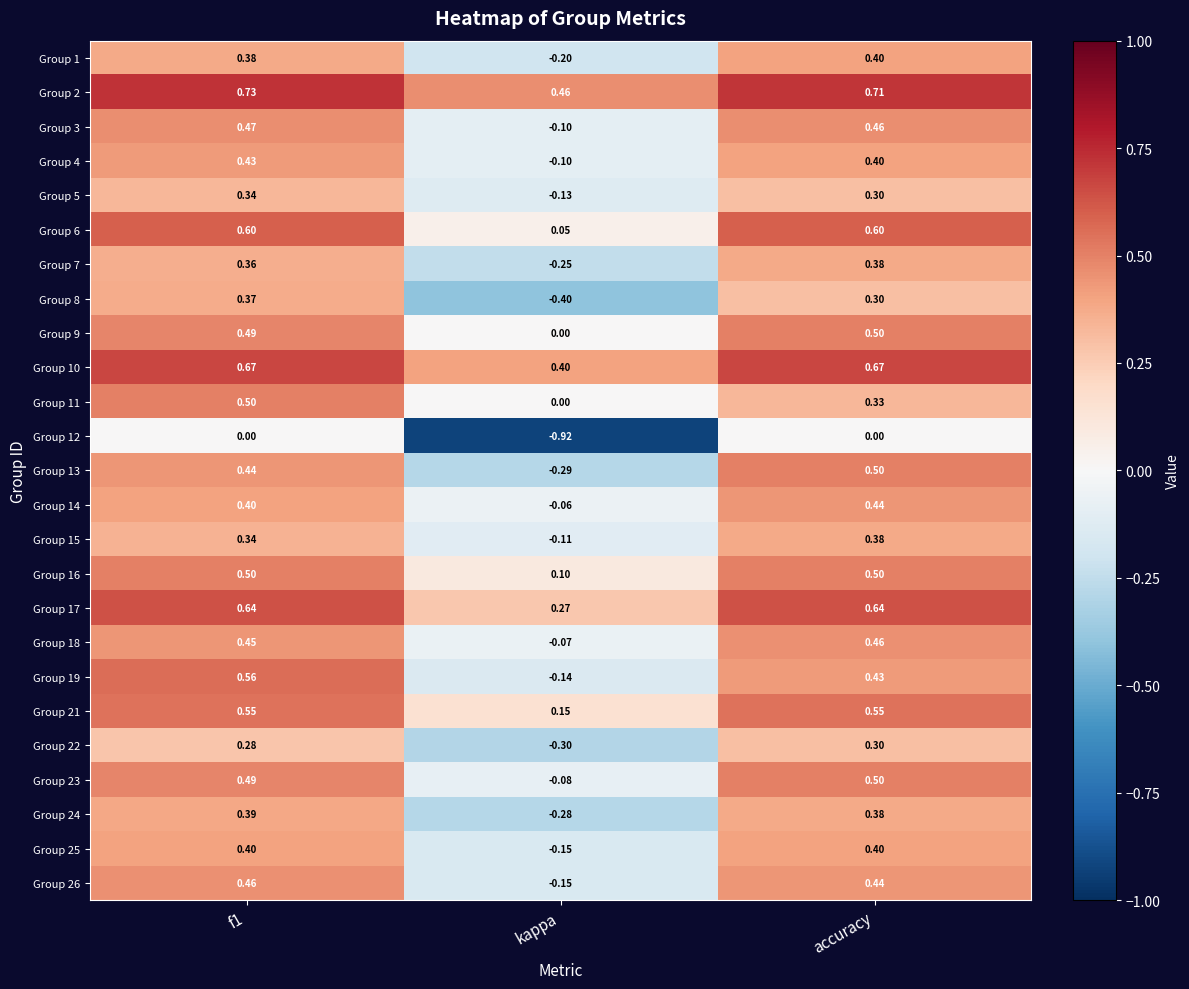

Which category has the lowest value in the Group 14 series?

kappa